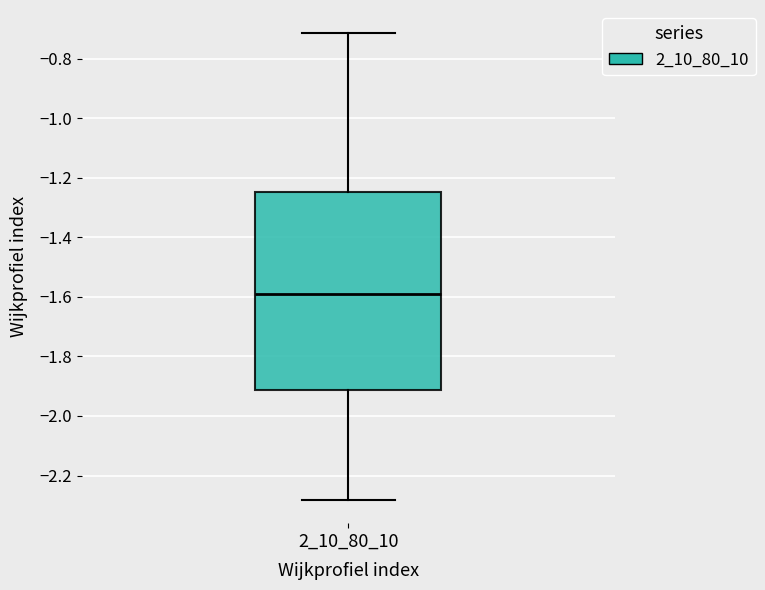

Where does the lower whisker of the box at x = 2_10_80_10 end on the y-axis? The values are not printed on the chart, so give them approximately, as read against the axis.

-2.28